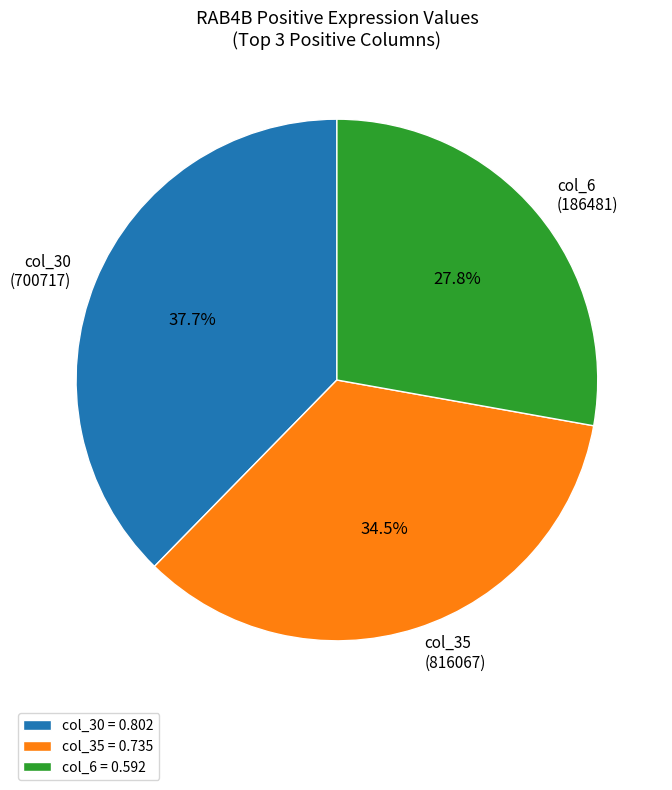

Is col_35 (816067) the majority of the pie?

No